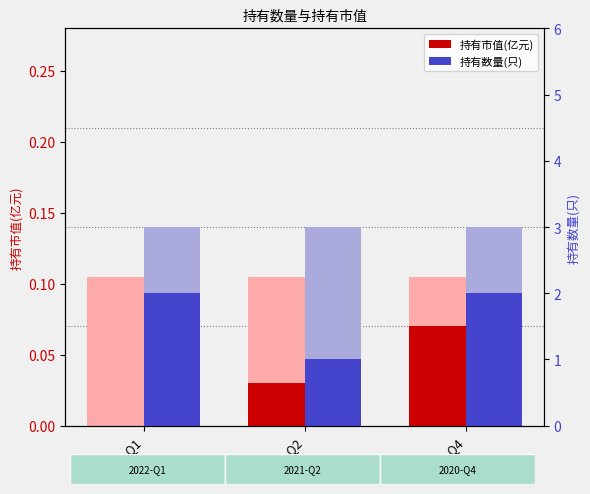

What is the total value across all series at 2022-Q1?

2.0